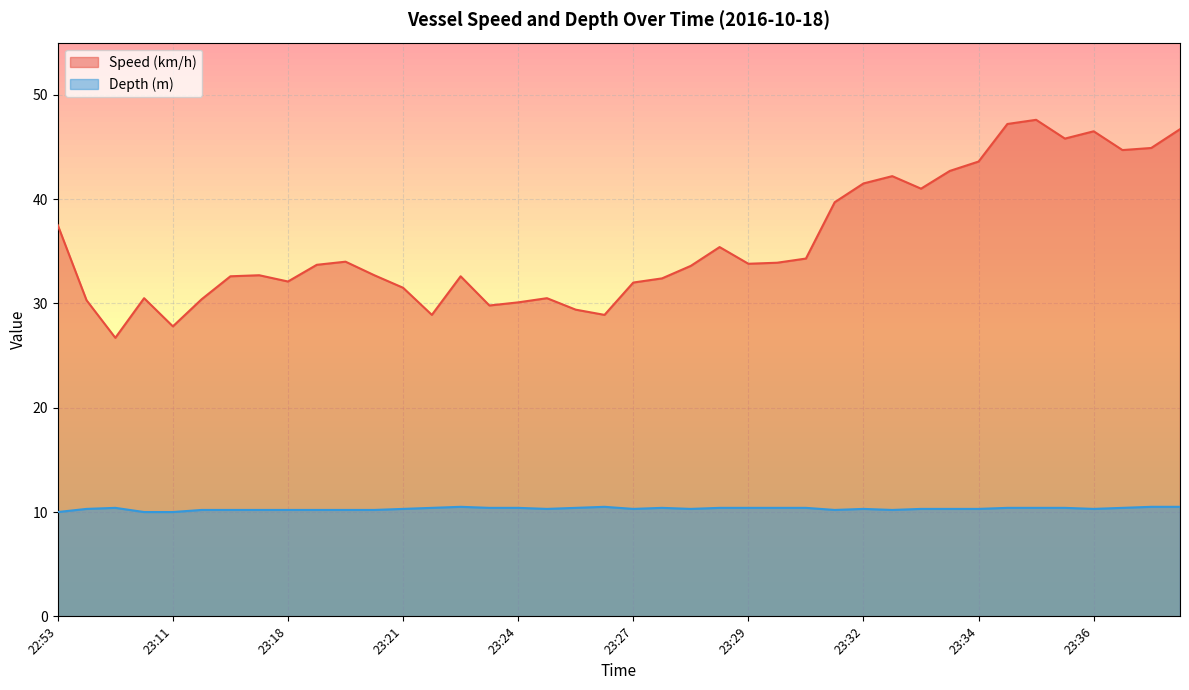

Rank the series by their average value, from highest to lowest.

Speed (km/h), Depth (m)